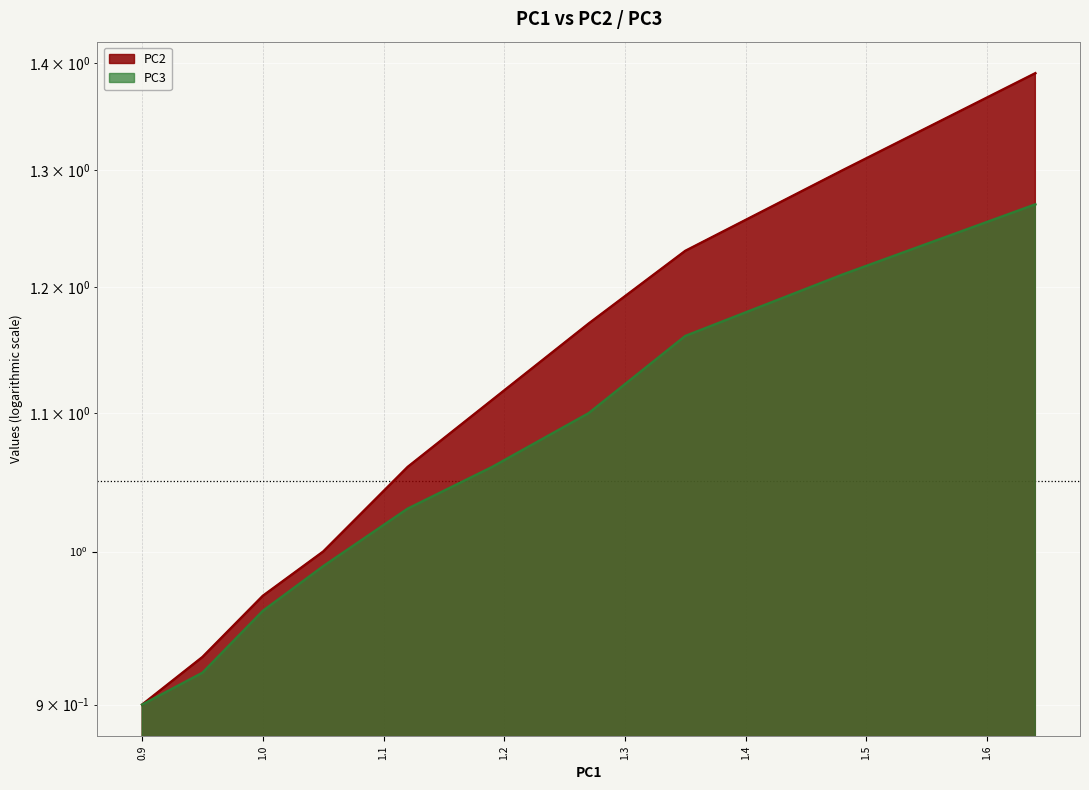

True or false: PC3 has a value of 1.6 at 1.4.

False